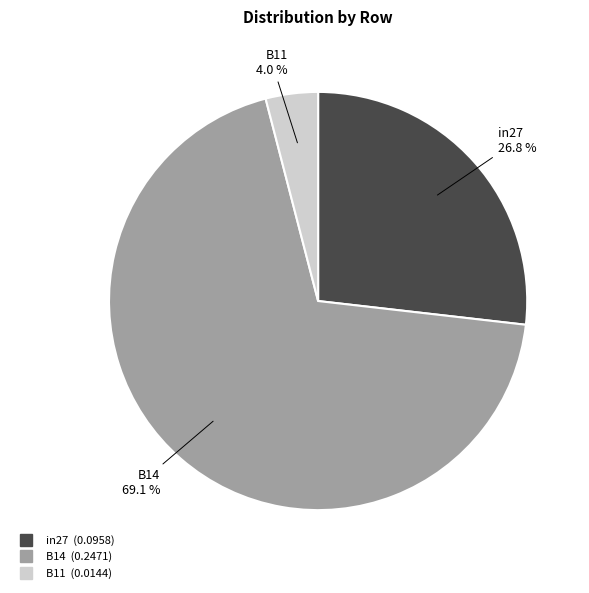

Does B14 account for over 50% of the chart?

Yes